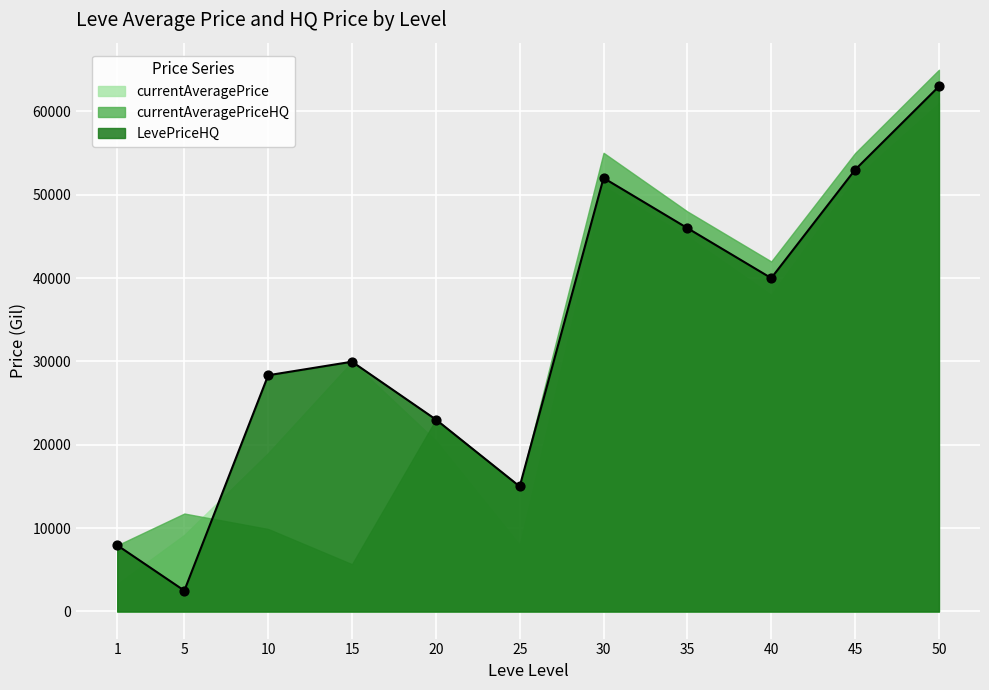

Is the value of currentAveragePriceHQ at 45 greater than the value of LevePriceHQ at 1?

Yes